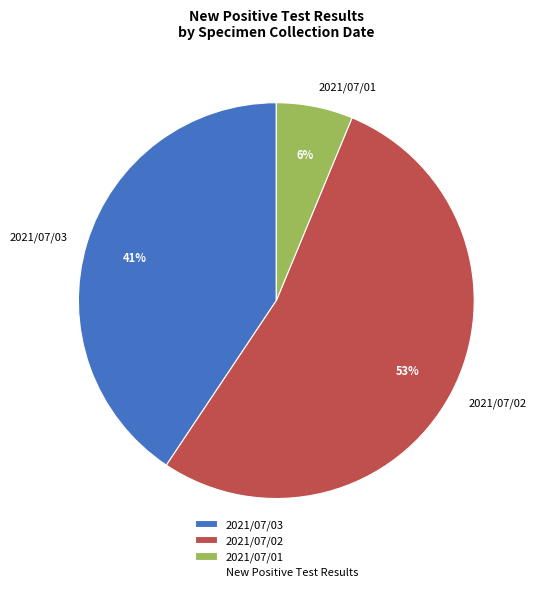

Rank the categories by value from lowest to highest.

2021/07/01, 2021/07/03, 2021/07/02